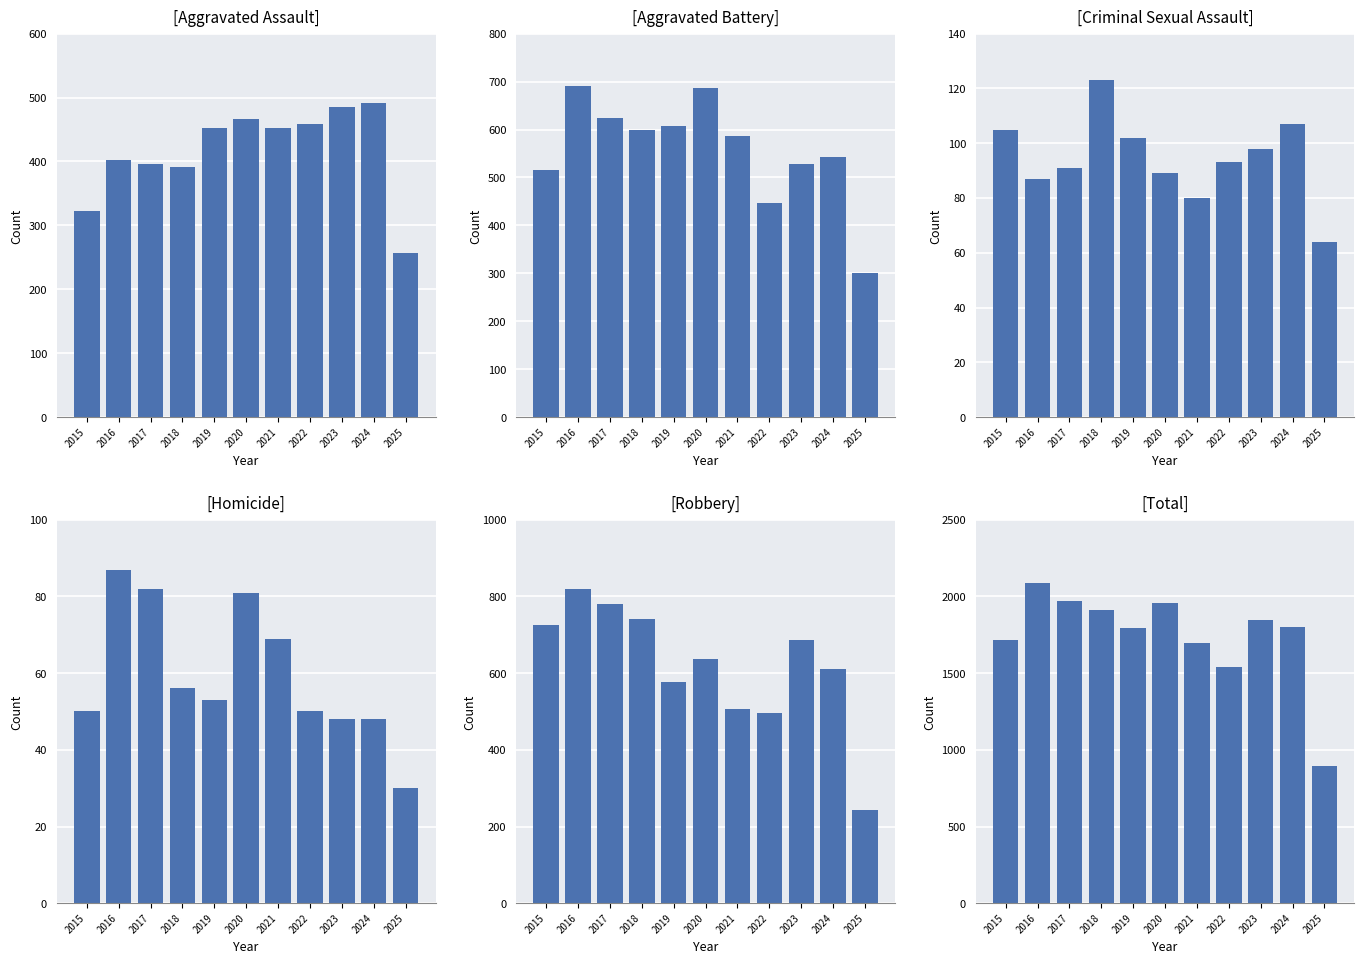

Rank the categories by Total value from highest to lowest.

2016, 2017, 2020, 2018, 2023, 2024, 2019, 2015, 2021, 2022, 2025